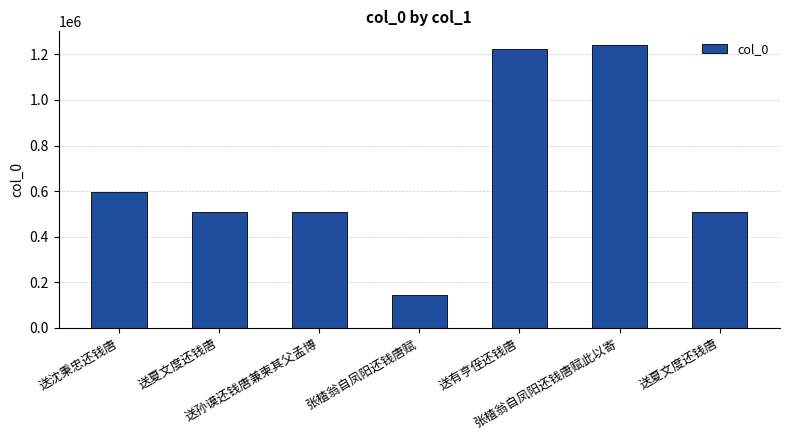

List the labels in order of value, smallest first.

张楂翁自凤阳还钱唐赋, 送夏文度还钱唐, 送孙谟还钱唐兼柬其父孟博, 送夏文度还钱唐, 送沈秉忠还钱唐, 送有亨侄还钱唐, 张楂翁自凤阳还钱唐赋此以寄